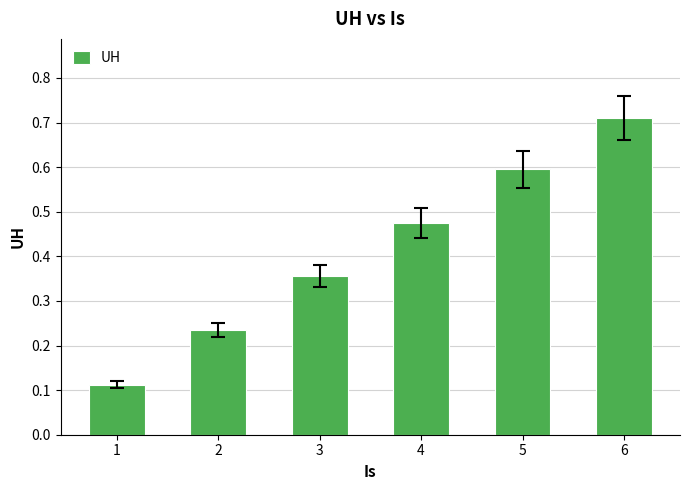

Which category has the lowest value across all series?

1